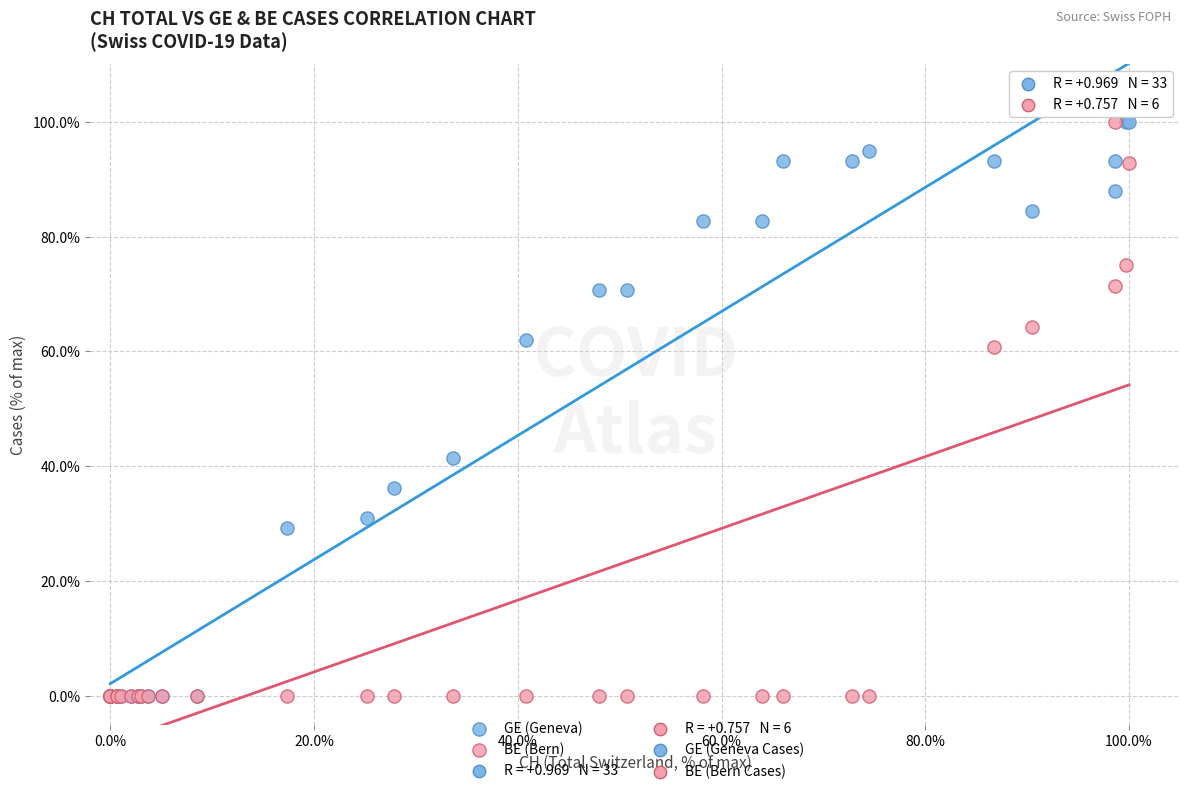

Across all series, what Y value is closest to 50?

41.4